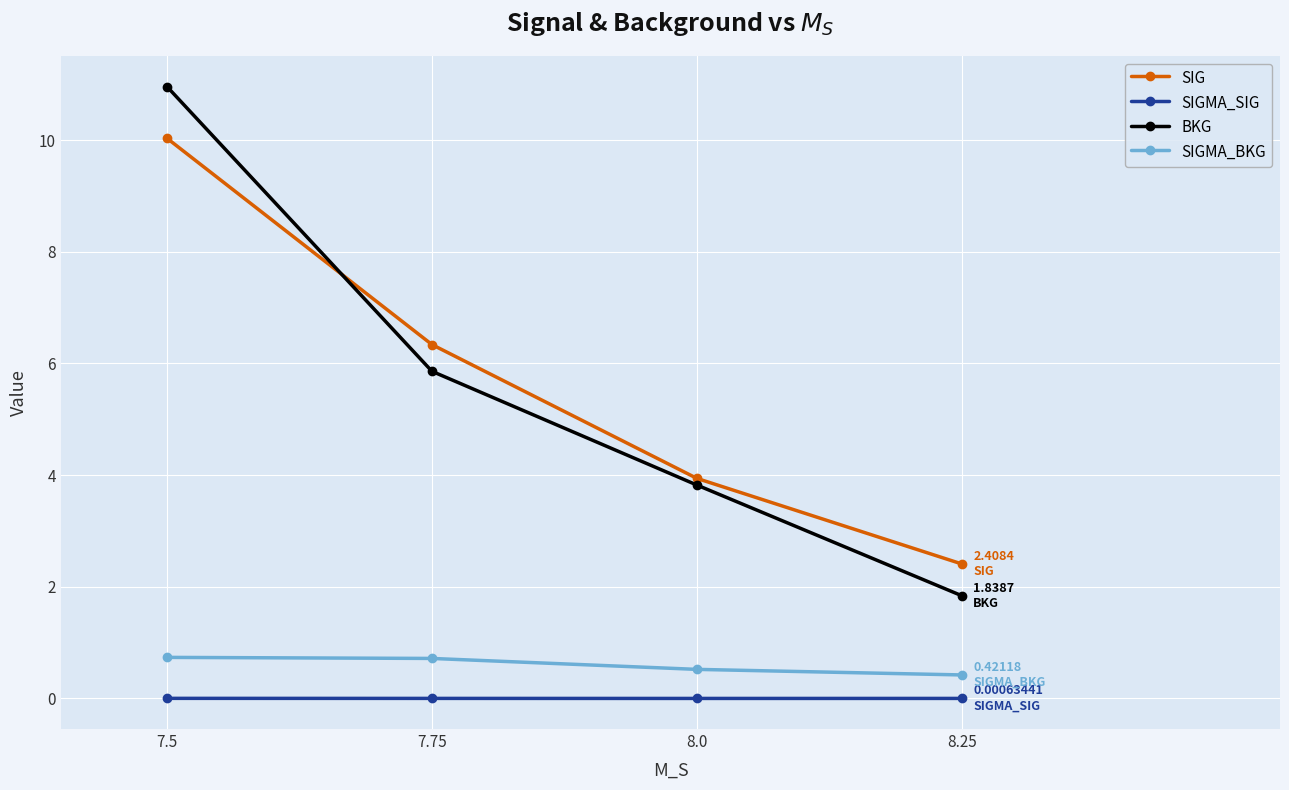

What is the total value across all series at 7.5?

21.7